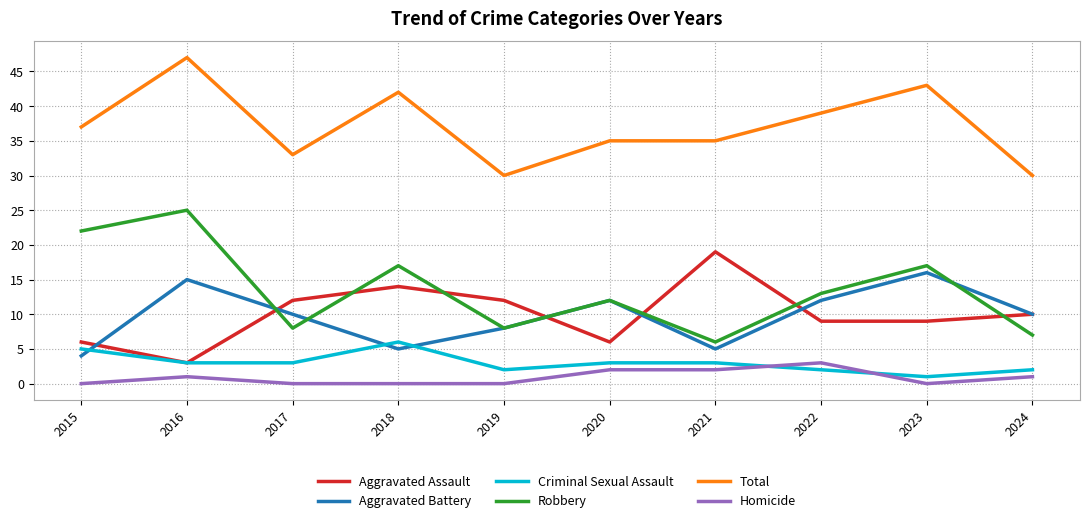

At which category is the sum across all series the highest?

2016